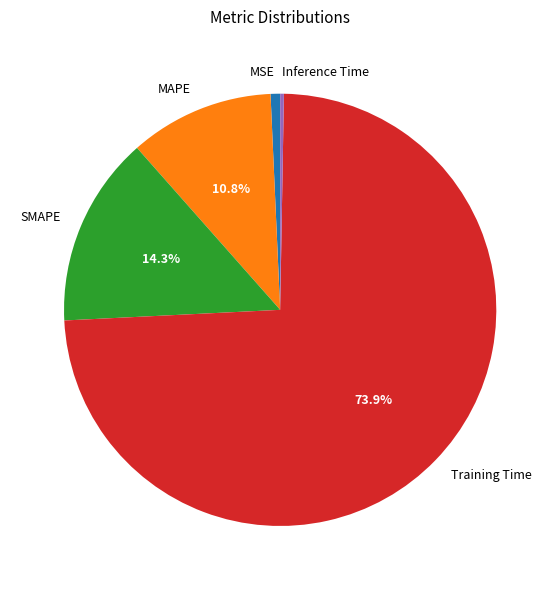

What percentage is the MSE slice, to the nearest percent?

1%